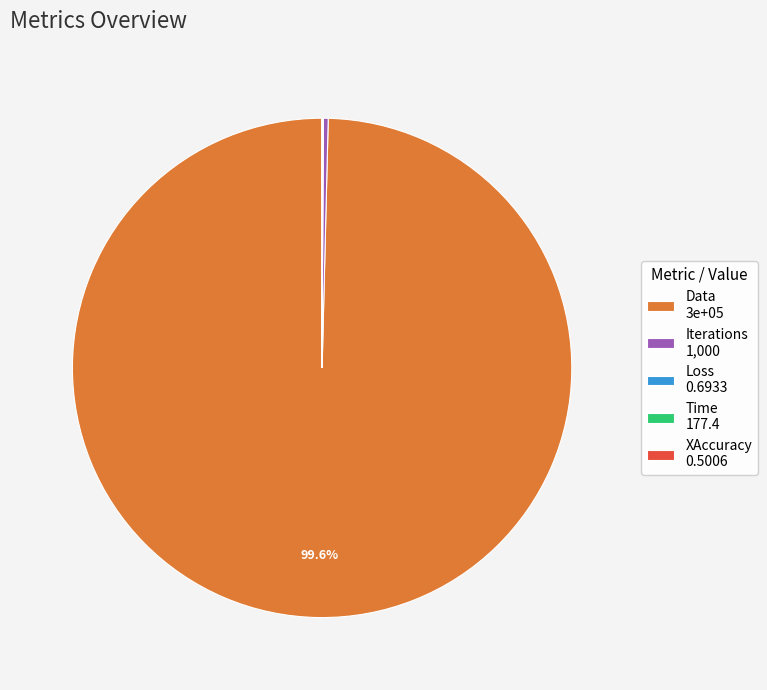

Does any single category account for the majority?

Yes